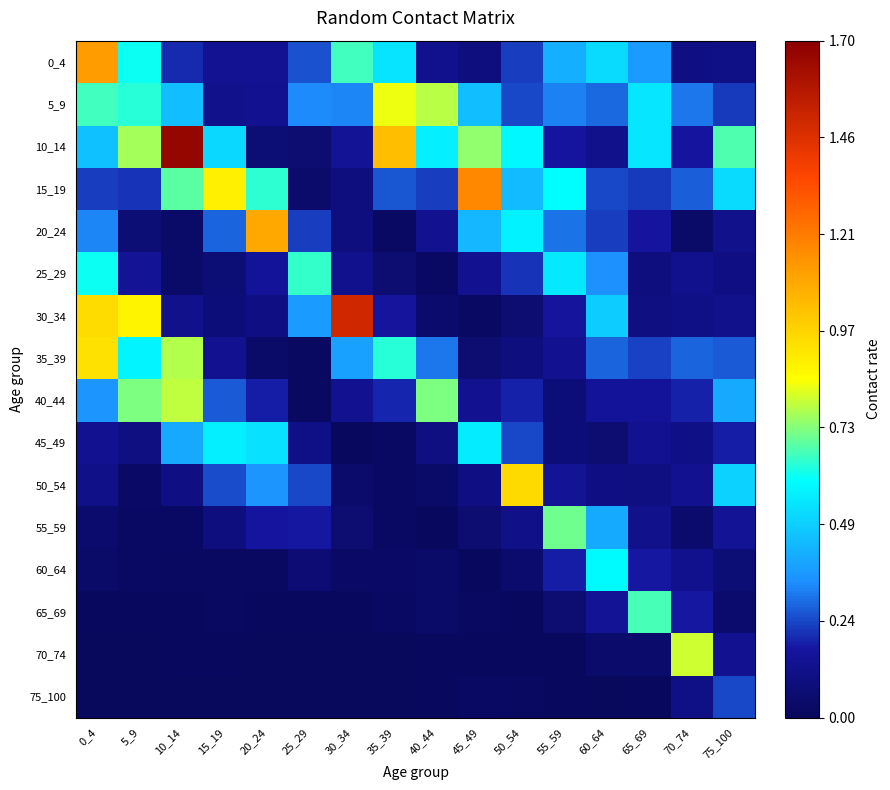

Reading right to left, what are all the values shown in this chart?

0_4: 75_100=0.1	70_74=0.1	65_69=0.4	60_64=0.5	55_59=0.4	50_54=0.2	45_49=0.1	40_44=0.1	35_39=0.5	30_34=0.7	25_29=0.3	20_24=0.1	15_19=0.1	10_14=0.2	5_9=0.6	0_4=1.1
5_9: 75_100=0.2	70_74=0.3	65_69=0.5	60_64=0.3	55_59=0.3	50_54=0.2	45_49=0.4	40_44=0.8	35_39=0.8	30_34=0.3	25_29=0.3	20_24=0.1	15_19=0.1	10_14=0.4	5_9=0.6	0_4=0.7
10_14: 75_100=0.7	70_74=0.2	65_69=0.5	60_64=0.1	55_59=0.2	50_54=0.6	45_49=0.7	40_44=0.6	35_39=1.0	30_34=0.1	25_29=0.1	20_24=0.1	15_19=0.5	10_14=1.7	5_9=0.8	0_4=0.5
15_19: 75_100=0.5	70_74=0.3	65_69=0.2	60_64=0.2	55_59=0.6	50_54=0.4	45_49=1.2	40_44=0.2	35_39=0.3	30_34=0.1	25_29=0.0	20_24=0.6	15_19=0.9	10_14=0.7	5_9=0.2	0_4=0.2
20_24: 75_100=0.1	70_74=0.0	65_69=0.2	60_64=0.2	55_59=0.3	50_54=0.6	45_49=0.4	40_44=0.1	35_39=0.0	30_34=0.1	25_29=0.2	20_24=1.1	15_19=0.3	10_14=0.0	5_9=0.1	0_4=0.3
25_29: 75_100=0.1	70_74=0.1	65_69=0.1	60_64=0.3	55_59=0.5	50_54=0.2	45_49=0.1	40_44=0.0	35_39=0.1	30_34=0.1	25_29=0.6	20_24=0.2	15_19=0.1	10_14=0.0	5_9=0.1	0_4=0.6
30_34: 75_100=0.1	70_74=0.1	65_69=0.1	60_64=0.5	55_59=0.2	50_54=0.1	45_49=0.0	40_44=0.1	35_39=0.2	30_34=1.5	25_29=0.4	20_24=0.1	15_19=0.1	10_14=0.1	5_9=0.9	0_4=0.9
35_39: 75_100=0.3	70_74=0.3	65_69=0.2	60_64=0.3	55_59=0.1	50_54=0.1	45_49=0.1	40_44=0.3	35_39=0.6	30_34=0.4	25_29=0.0	20_24=0.0	15_19=0.1	10_14=0.8	5_9=0.6	0_4=0.9
40_44: 75_100=0.4	70_74=0.2	65_69=0.2	60_64=0.2	55_59=0.1	50_54=0.2	45_49=0.1	40_44=0.7	35_39=0.2	30_34=0.1	25_29=0.0	20_24=0.2	15_19=0.3	10_14=0.8	5_9=0.7	0_4=0.4
45_49: 75_100=0.2	70_74=0.1	65_69=0.1	60_64=0.1	55_59=0.1	50_54=0.2	45_49=0.6	40_44=0.1	35_39=0.0	30_34=0.0	25_29=0.1	20_24=0.5	15_19=0.6	10_14=0.4	5_9=0.1	0_4=0.1
50_54: 75_100=0.5	70_74=0.1	65_69=0.1	60_64=0.1	55_59=0.1	50_54=1.0	45_49=0.1	40_44=0.0	35_39=0.0	30_34=0.0	25_29=0.2	20_24=0.4	15_19=0.3	10_14=0.1	5_9=0.0	0_4=0.1
55_59: 75_100=0.2	70_74=0.0	65_69=0.1	60_64=0.4	55_59=0.7	50_54=0.1	45_49=0.1	40_44=0.0	35_39=0.0	30_34=0.1	25_29=0.2	20_24=0.2	15_19=0.1	10_14=0.0	5_9=0.0	0_4=0.1
60_64: 75_100=0.1	70_74=0.1	65_69=0.2	60_64=0.6	55_59=0.2	50_54=0.1	45_49=0.0	40_44=0.0	35_39=0.0	30_34=0.0	25_29=0.1	20_24=0.0	15_19=0.0	10_14=0.0	5_9=0.0	0_4=0.0
65_69: 75_100=0.1	70_74=0.2	65_69=0.7	60_64=0.2	55_59=0.1	50_54=0.0	45_49=0.0	40_44=0.0	35_39=0.0	30_34=0.0	25_29=0.0	20_24=0.0	15_19=0.0	10_14=0.0	5_9=0.0	0_4=0.0
70_74: 75_100=0.1	70_74=0.8	65_69=0.0	60_64=0.0	55_59=0.0	50_54=0.0	45_49=0.0	40_44=0.0	35_39=0.0	30_34=0.0	25_29=0.0	20_24=0.0	15_19=0.0	10_14=0.0	5_9=0.0	0_4=0.0
75_100: 75_100=0.2	70_74=0.1	65_69=0.0	60_64=0.0	55_59=0.0	50_54=0.0	45_49=0.0	40_44=0.0	35_39=0.0	30_34=0.0	25_29=0.0	20_24=0.0	15_19=0.0	10_14=0.0	5_9=0.0	0_4=0.0